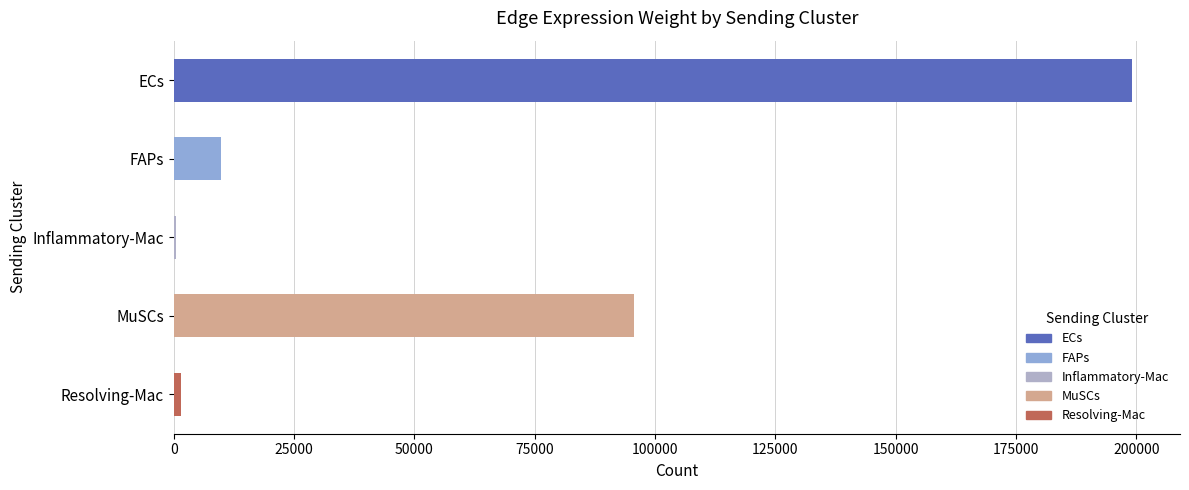

What is the maximum value shown in the chart?

199111.9